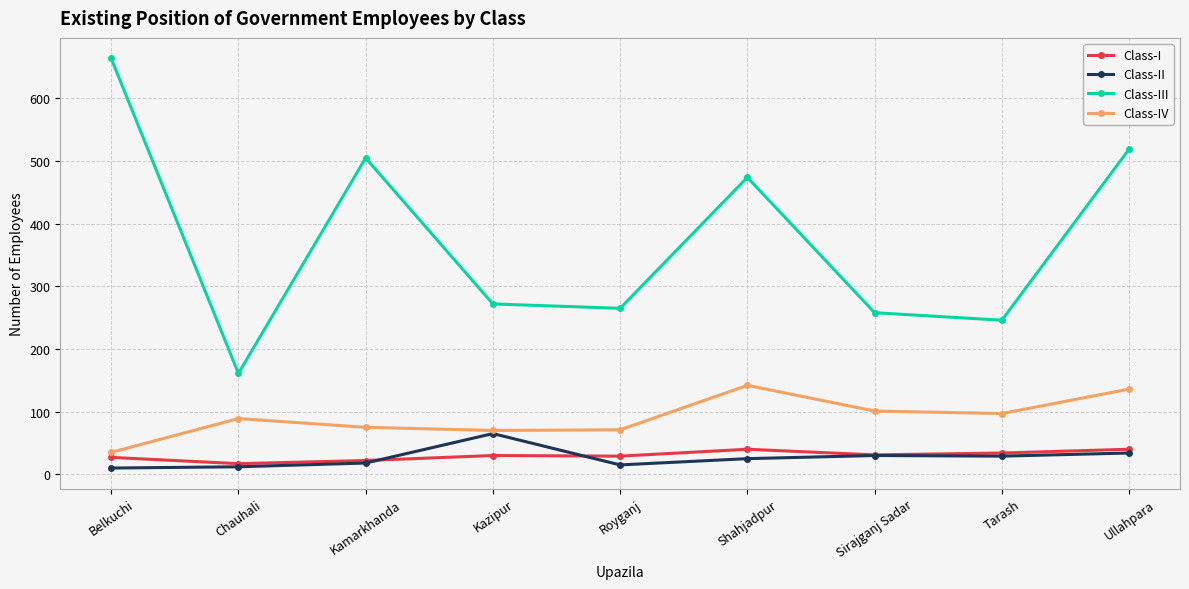

True or false: Class-II has a value of 18 at Kamarkhanda.

True